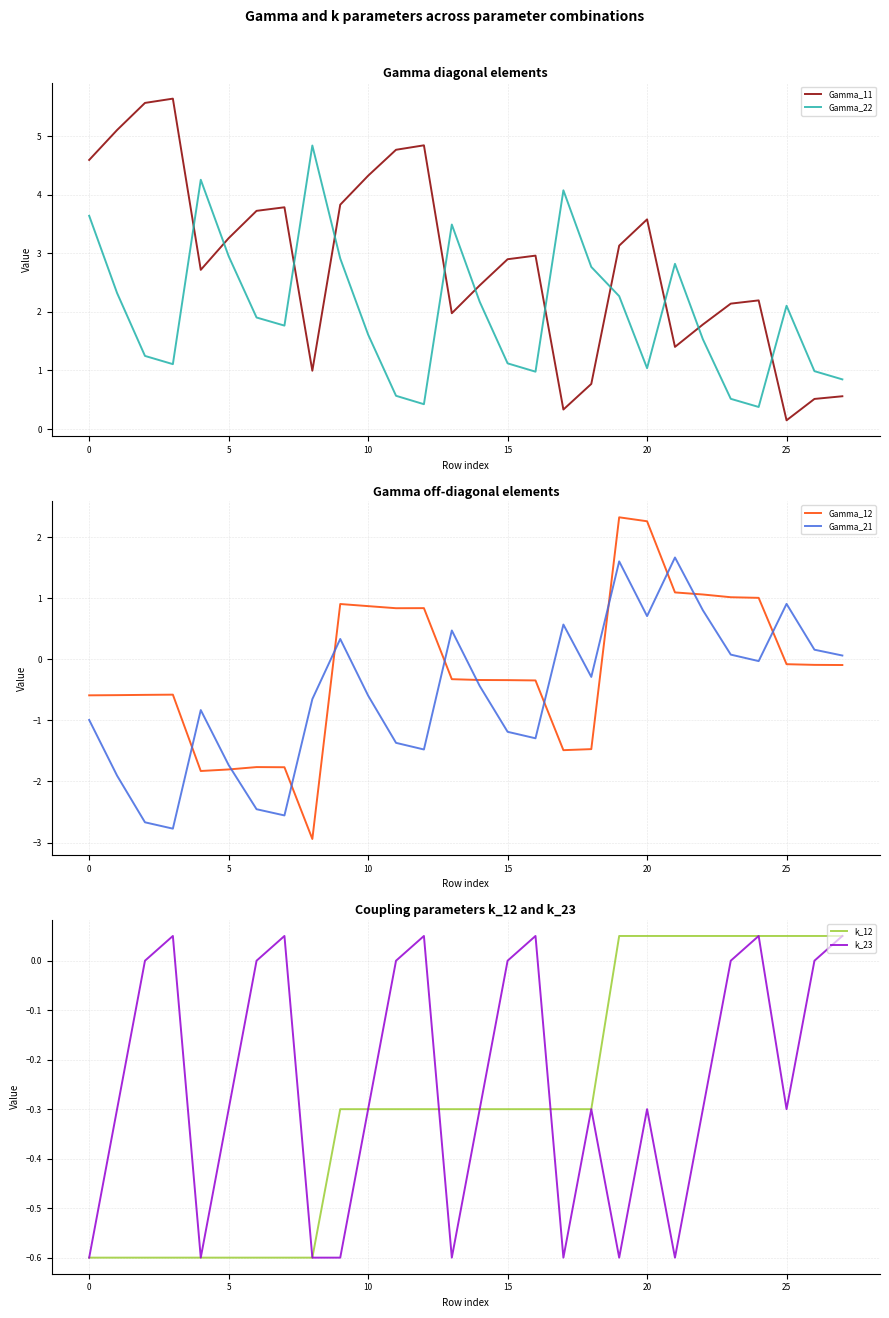

What is the minimum value for Gamma_11?

0.1